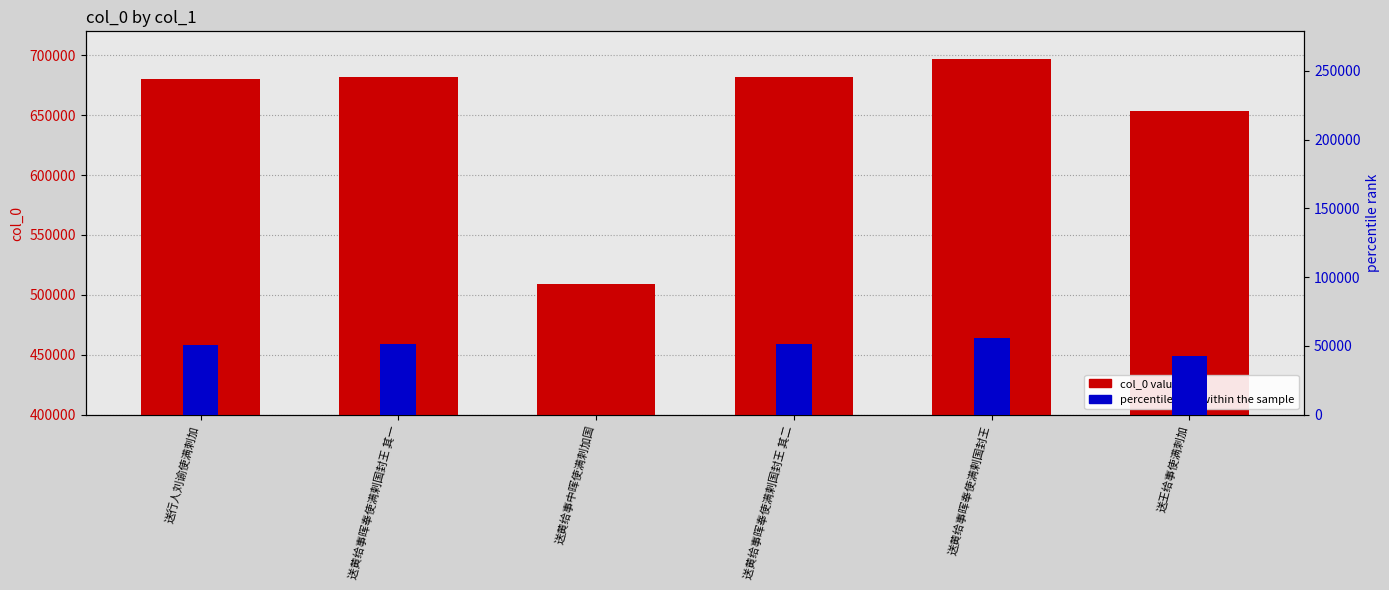

How many bars are there in each group?

2